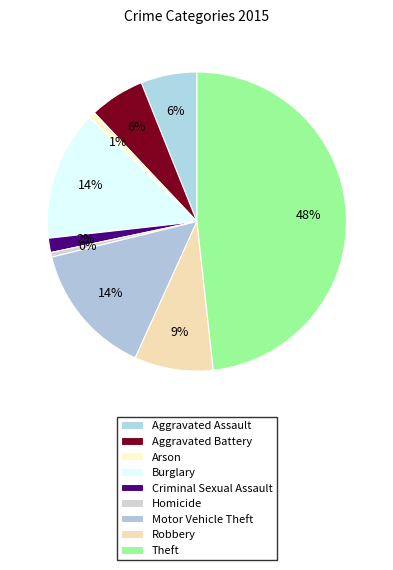

Rank the categories by value from lowest to highest.

Homicide, Arson, Criminal Sexual Assault, Aggravated Battery, Aggravated Assault, Robbery, Burglary, Motor Vehicle Theft, Theft